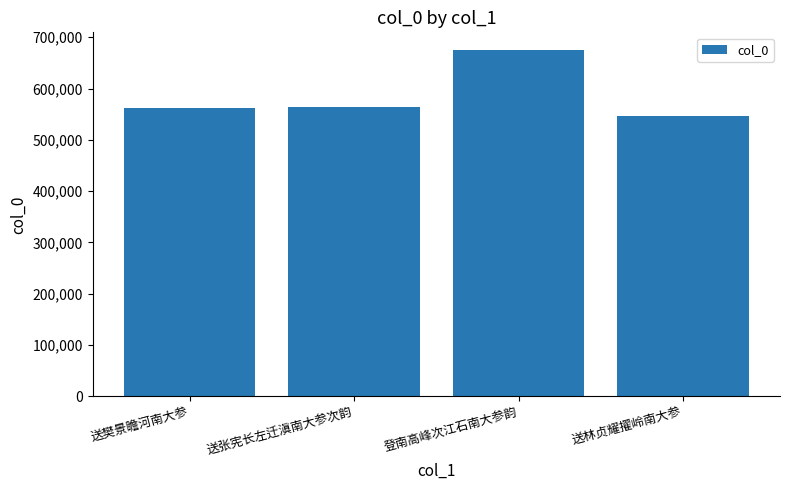

What is the ratio of the value at 送林贞耀擢岭南大参 to the value at 送张宪长左迁滇南大参次韵?

1.0